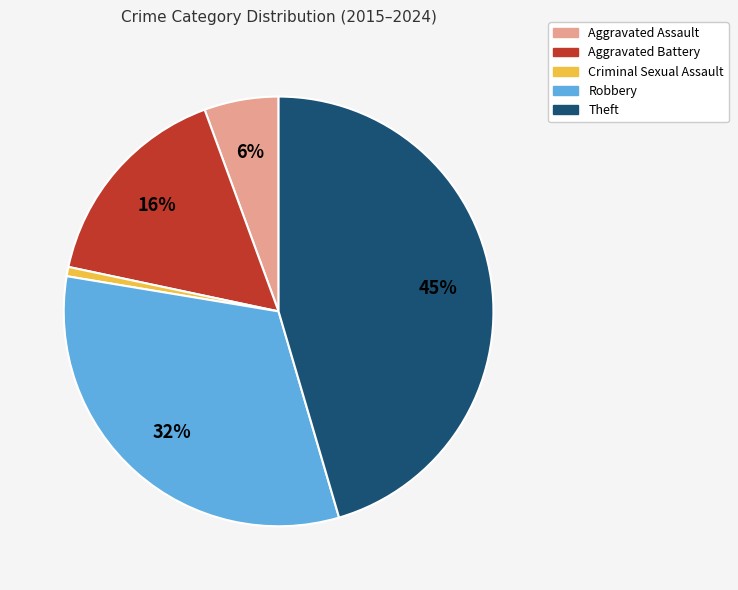

Which has a higher value, Criminal Sexual Assault or Robbery?

Robbery